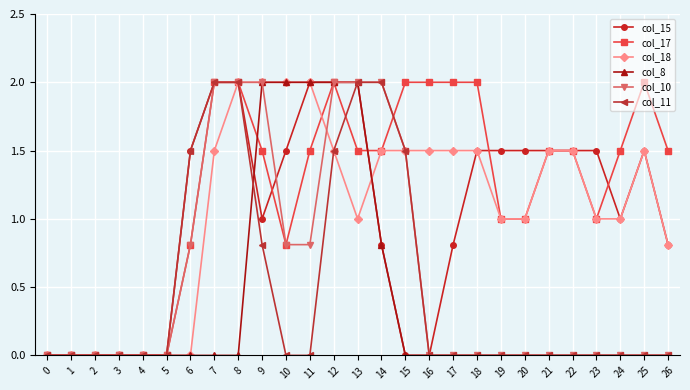

How many lines are shown in the chart?

6